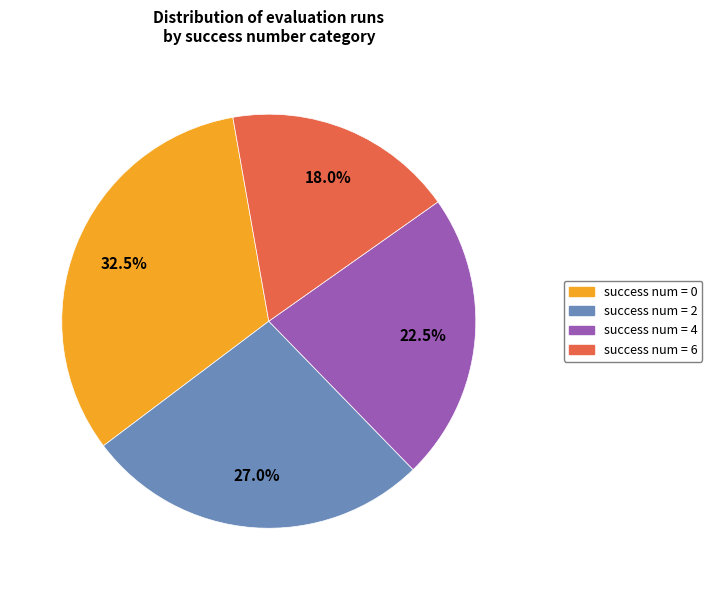

Is there any slice that represents more than half of the pie?

No